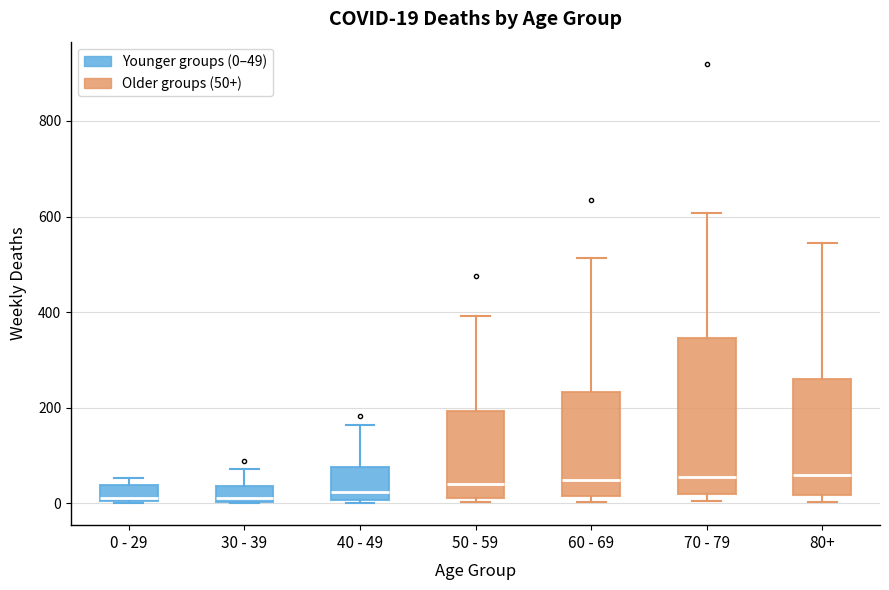

Comparing the boxes themselves (not the whiskers), which one is the tallest?

70 - 79